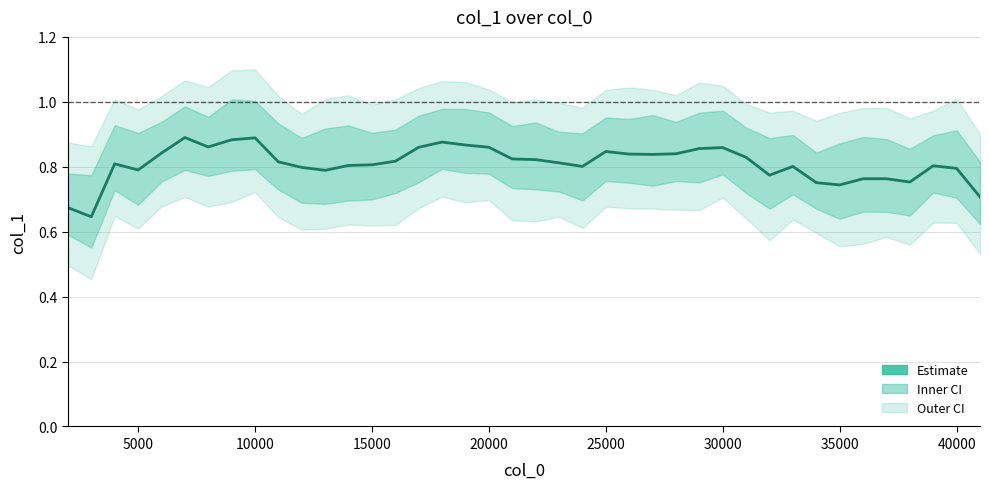

Does the chart have visible grid lines?

Yes